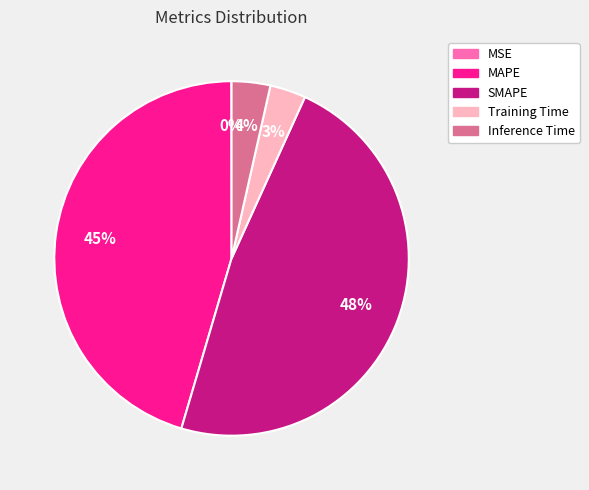

Is the sum of SMAPE and Training Time greater than half?

Yes